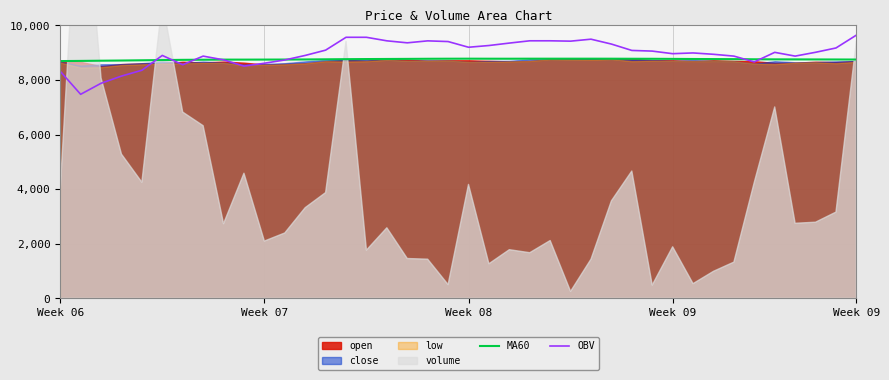

What is the sum of the OBV values at 29 and Week 09?

17411.4